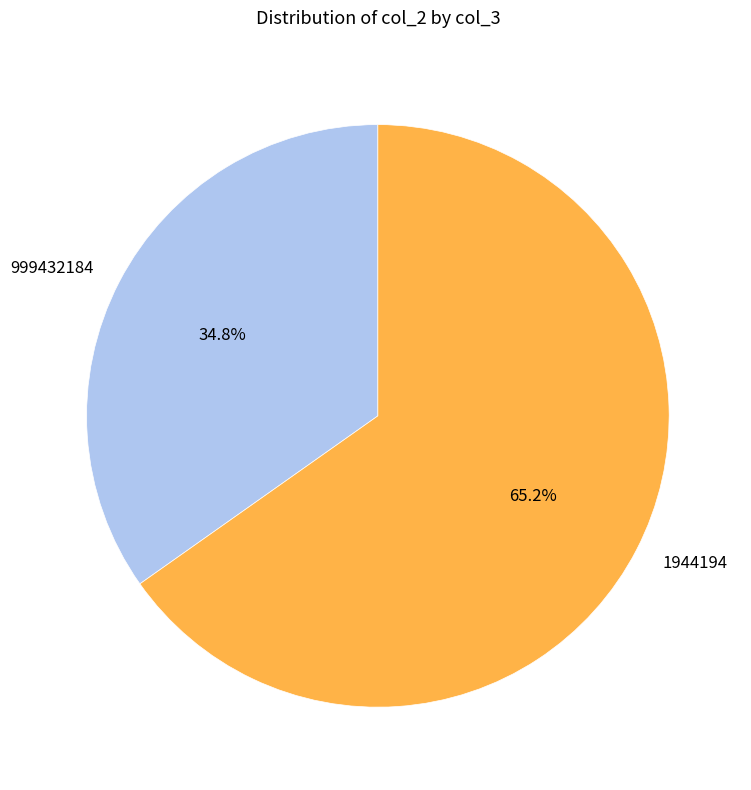

What portion of the pie excludes 999432184?

65.2%